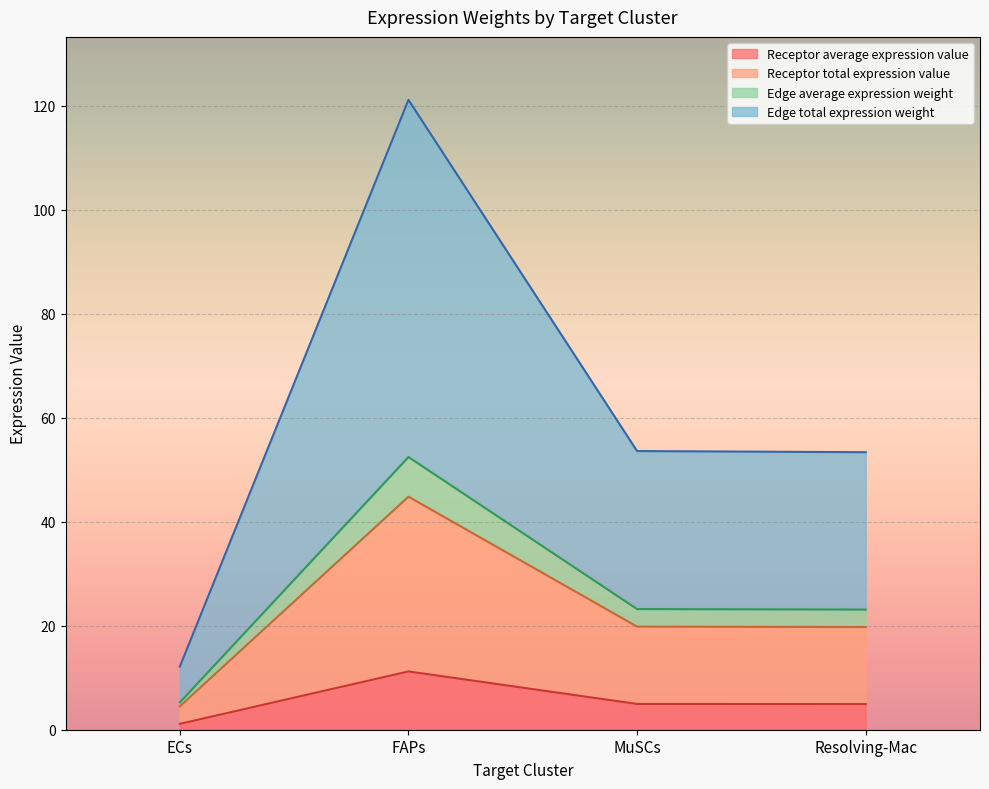

How many interior local peaks does the Receptor total expression value series have?

1